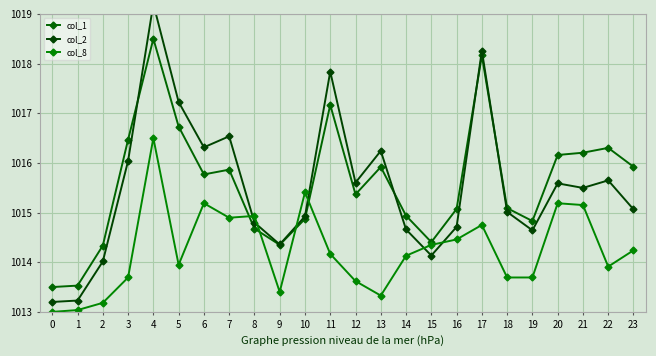

What value does the col_8 series have at 9?

1013.4